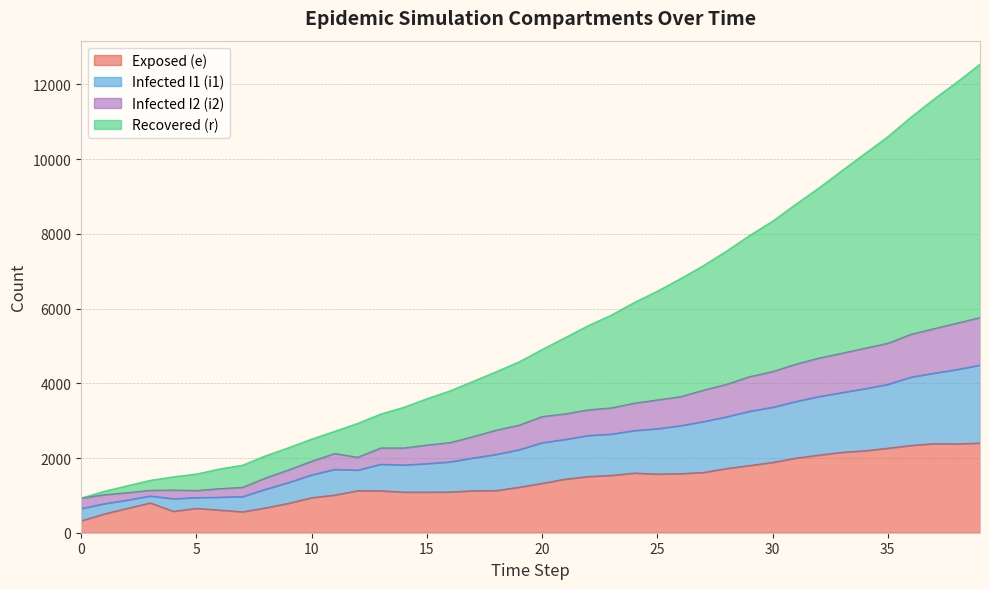

What is the difference between the maximum and minimum values in the e series?

2083